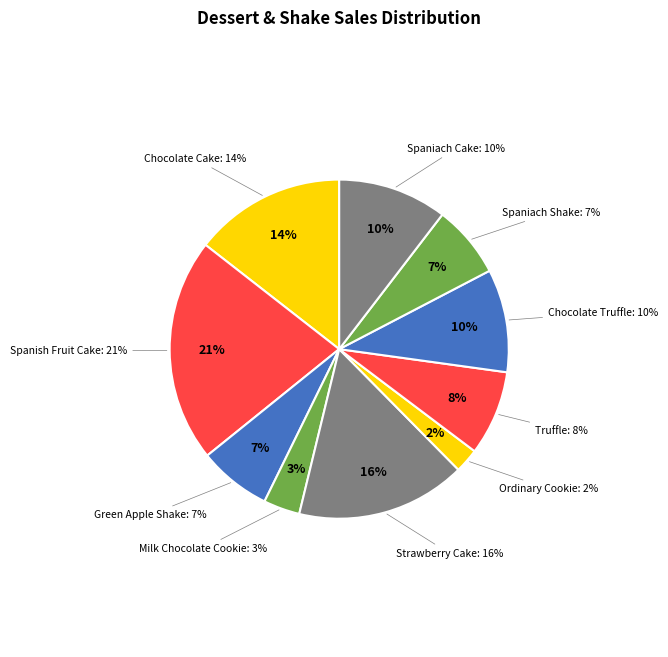

True or false: Spaniach Shake accounts for 16% of the total.

False